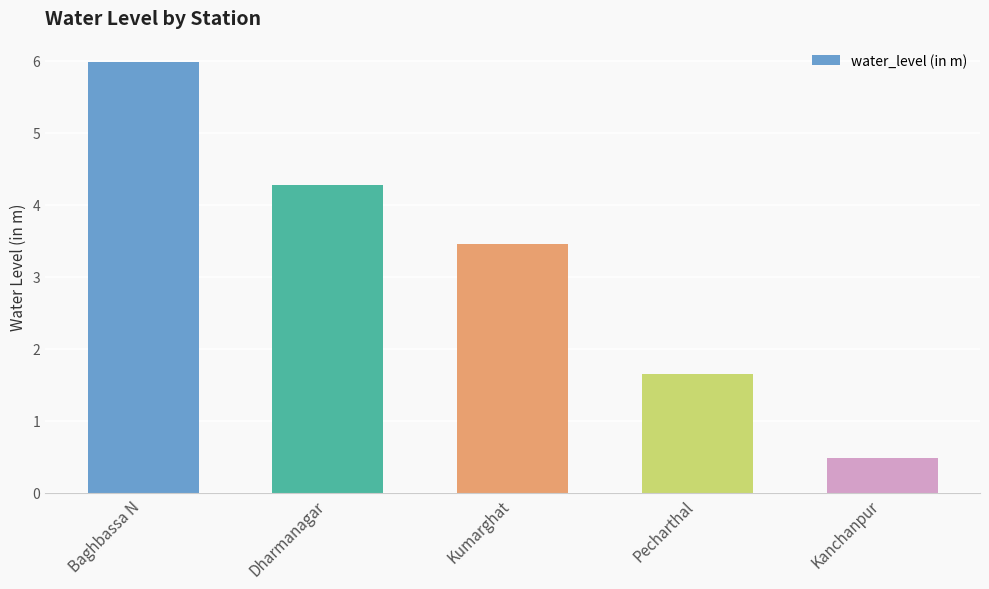

What is the minimum value shown in the chart?

0.5